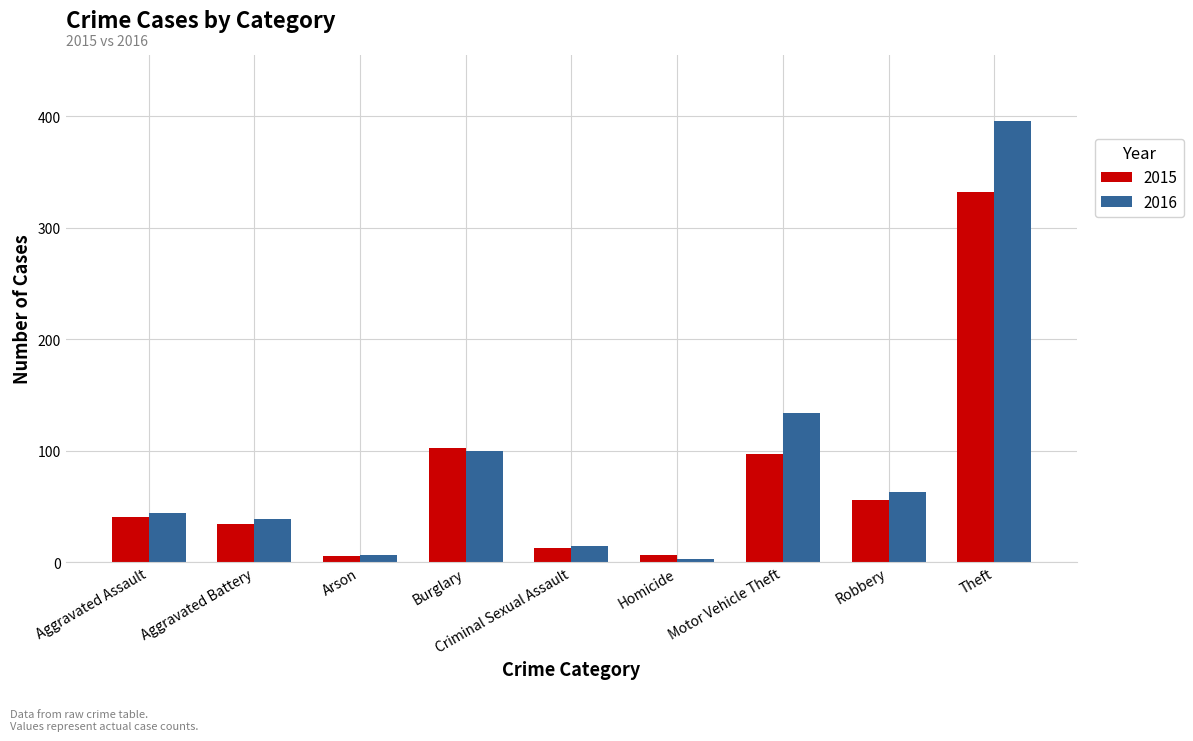

What is the maximum value shown in the chart?

396